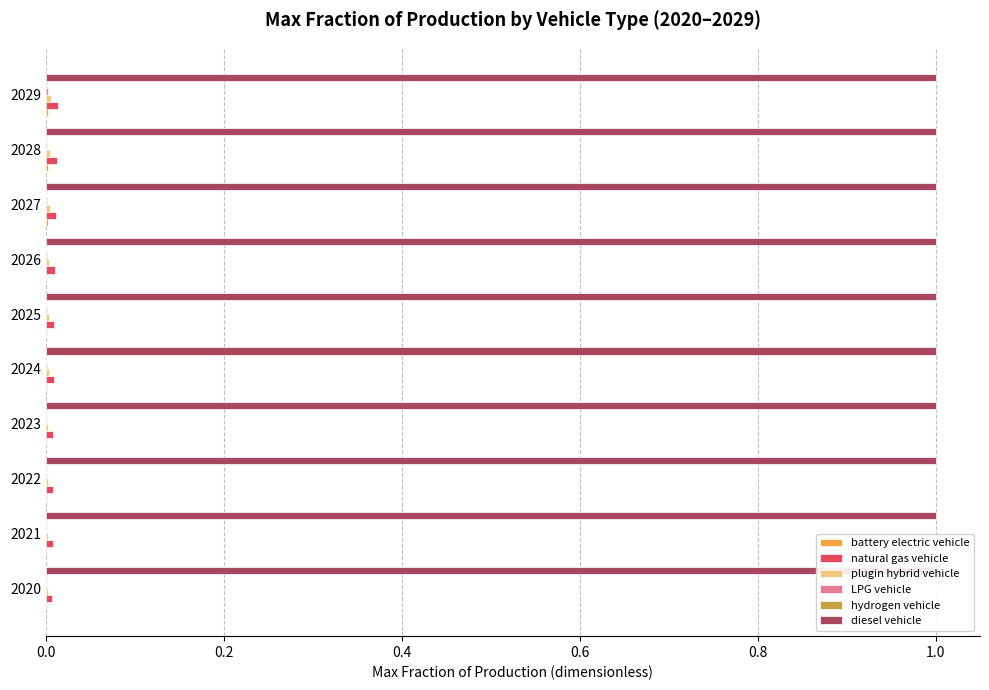

What are all the series names shown in the legend?

battery electric vehicle, natural gas vehicle, plugin hybrid vehicle, LPG vehicle, hydrogen vehicle, diesel vehicle